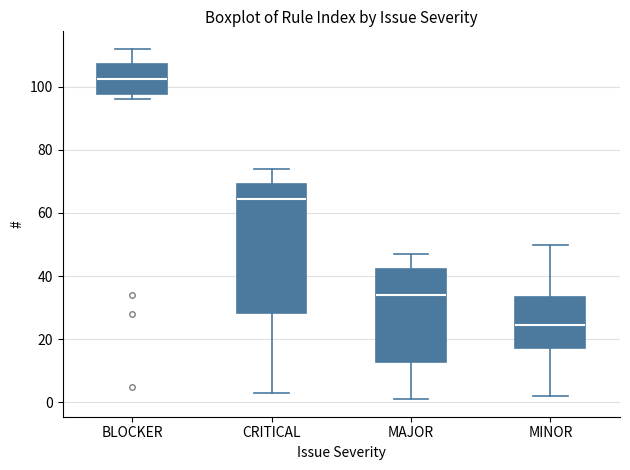

Reading left to right, read every box against the y-axis: the position of its median line, the range the box covers, and the ends of its whiskers. The values are not printed on the chart, so give them approximately, as read against the axis.

BLOCKER: median 102, box 98 to 108, whiskers 96 to 112
CRITICAL: median 64, box 28 to 70, whiskers 4 to 74
MAJOR: median 34, box 12 to 42, whiskers 2 to 48
MINOR: median 24, box 18 to 34, whiskers 2 to 50